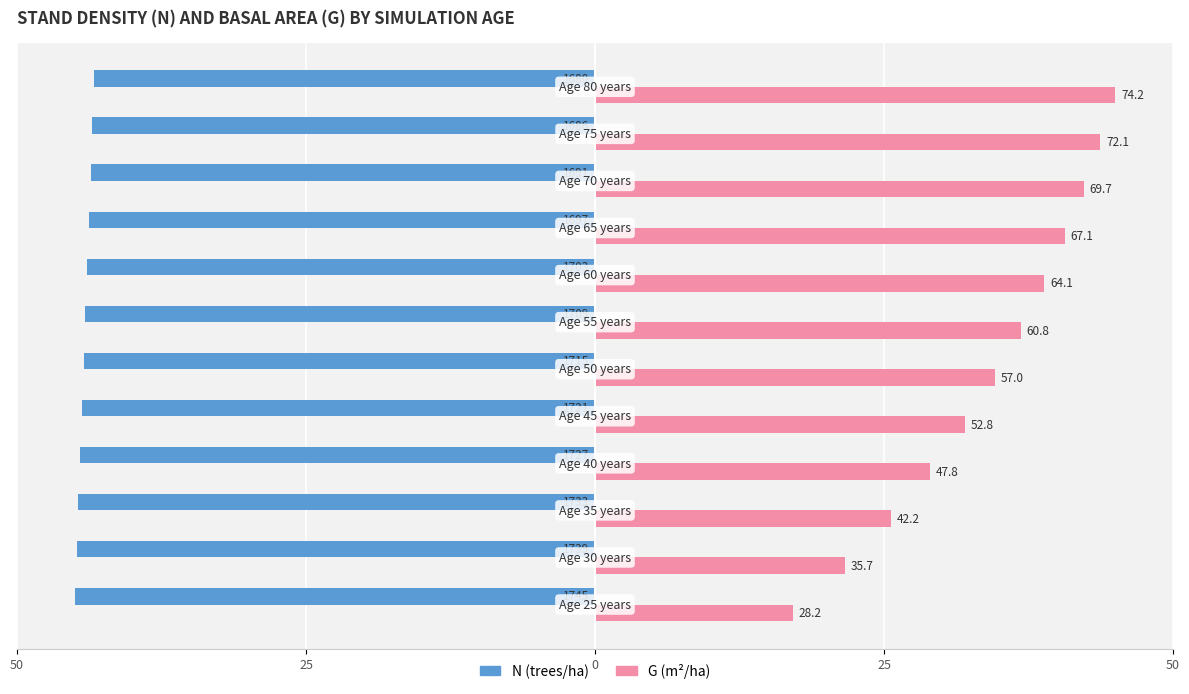

What are all the series names shown in the legend?

N (trees/ha), G (m²/ha)